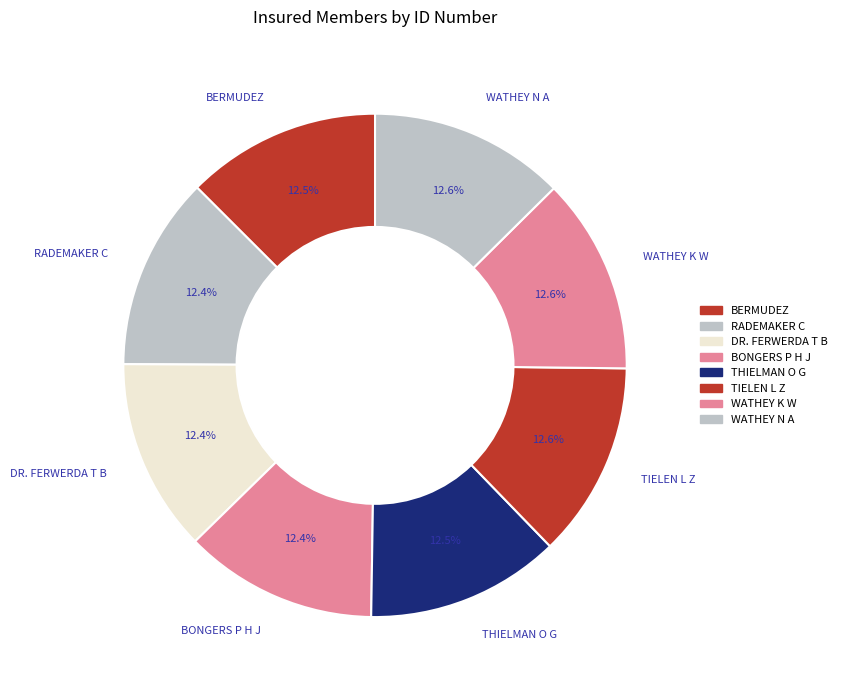

Approximately how many times larger is the value at DR. FERWERDA T B compared to BERMUDEZ?

1.0